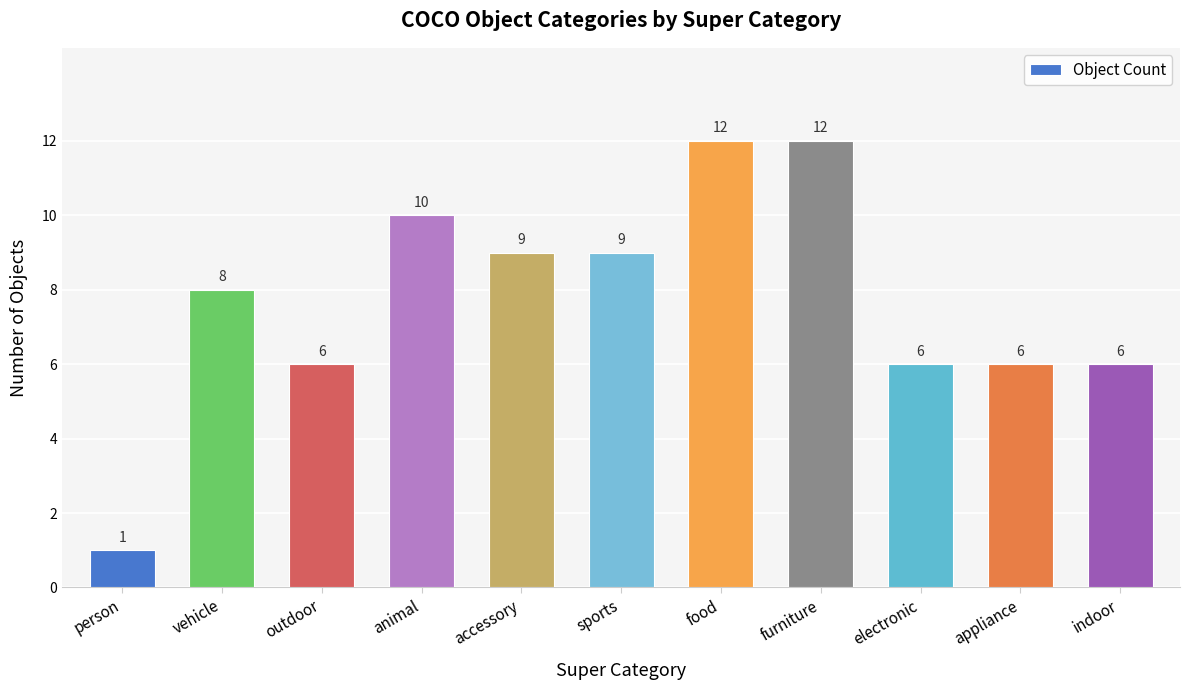

How many values are below 8?

5